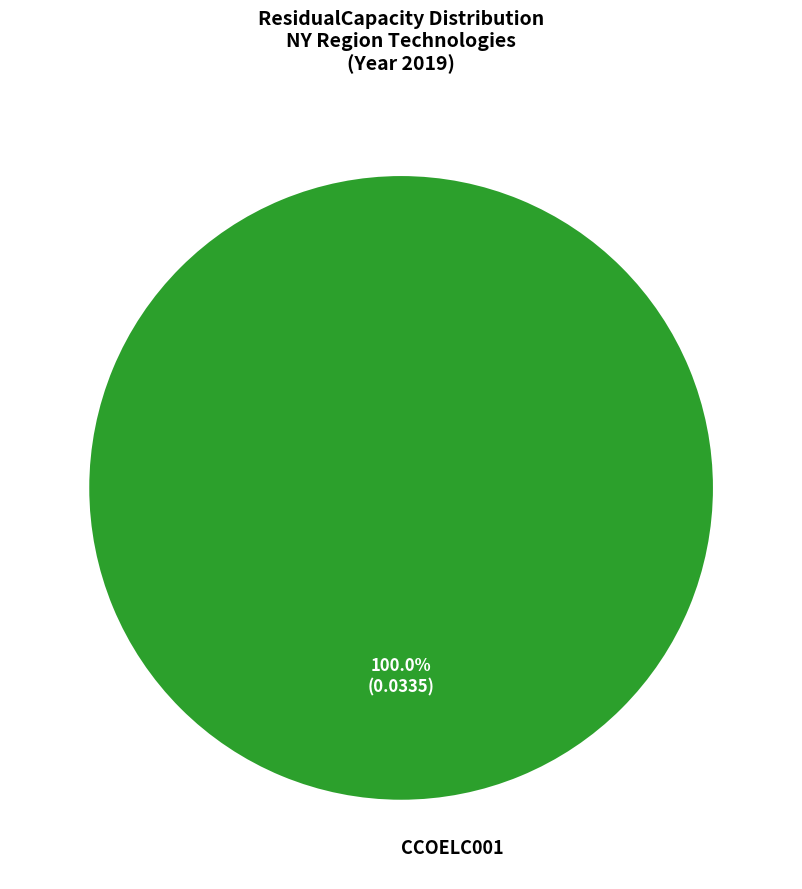

Rank the categories by value from highest to lowest.

CCOELC001